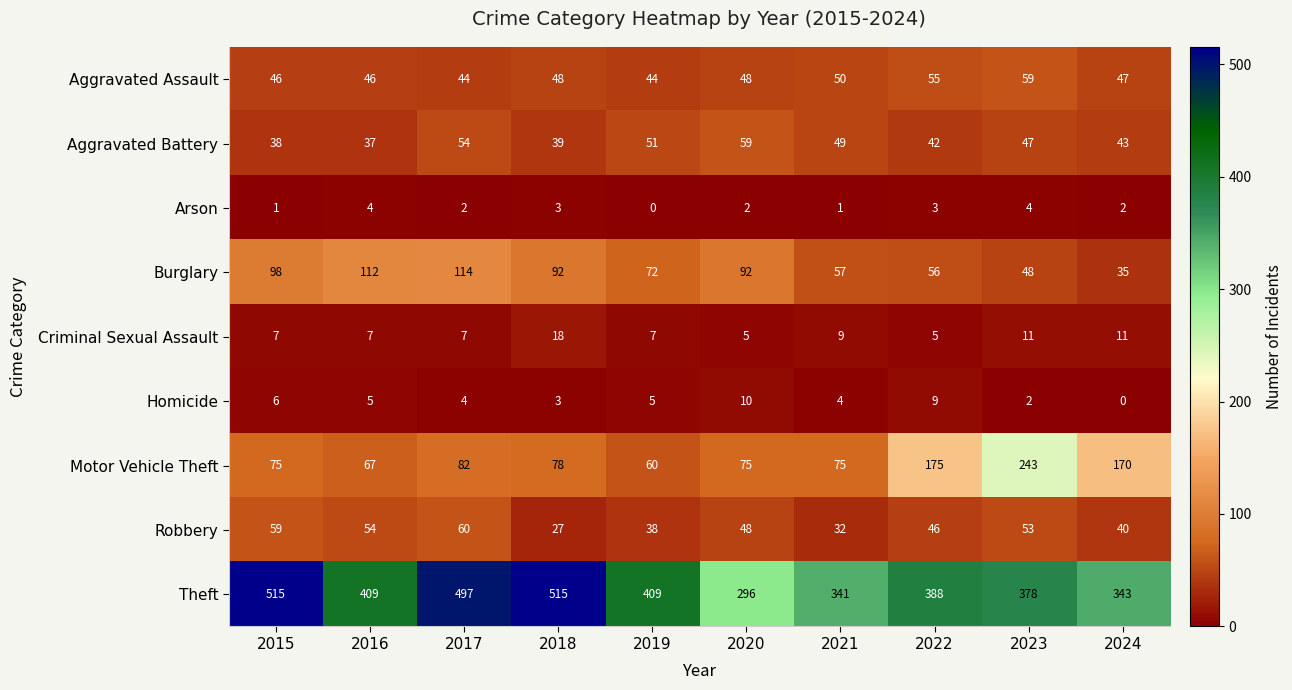

What is the sum of all Homicide values?

48